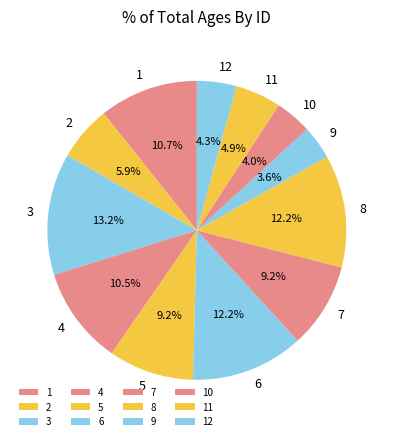

Is the sum of 7 and 2 greater than half?

No